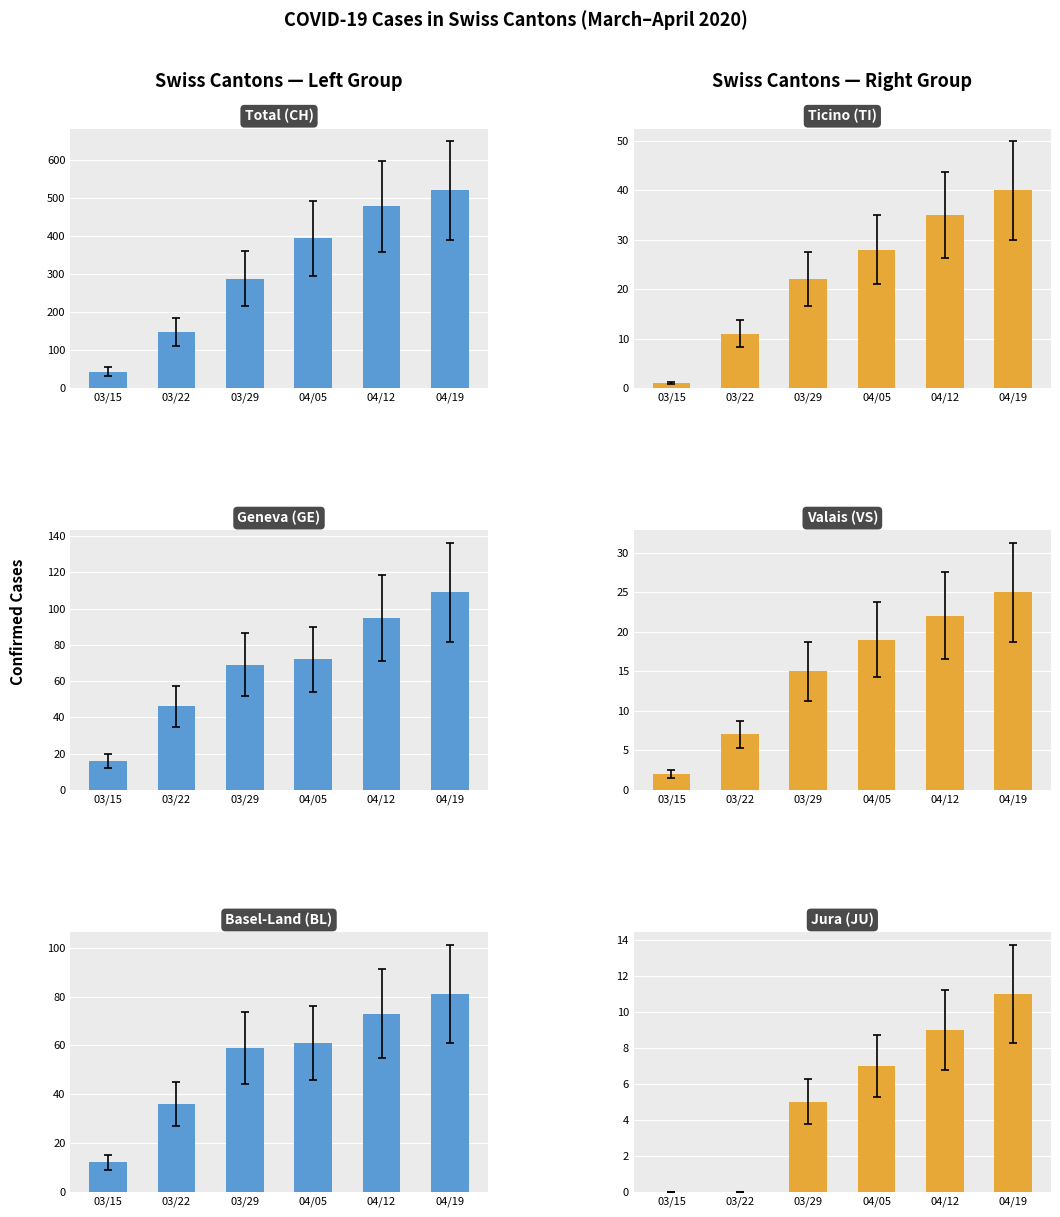

Read the CH value at 04/05.

393